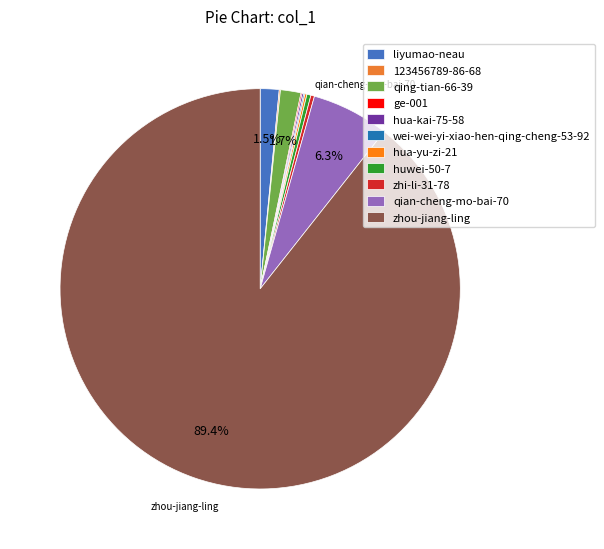

What is the ratio of the value at 123456789-86-68 to the value at ge-001?

1.0